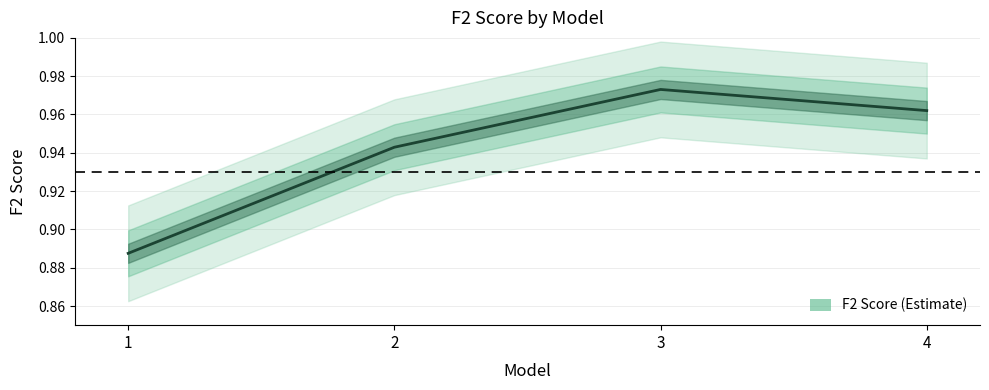

How many lines are shown in the chart?

1